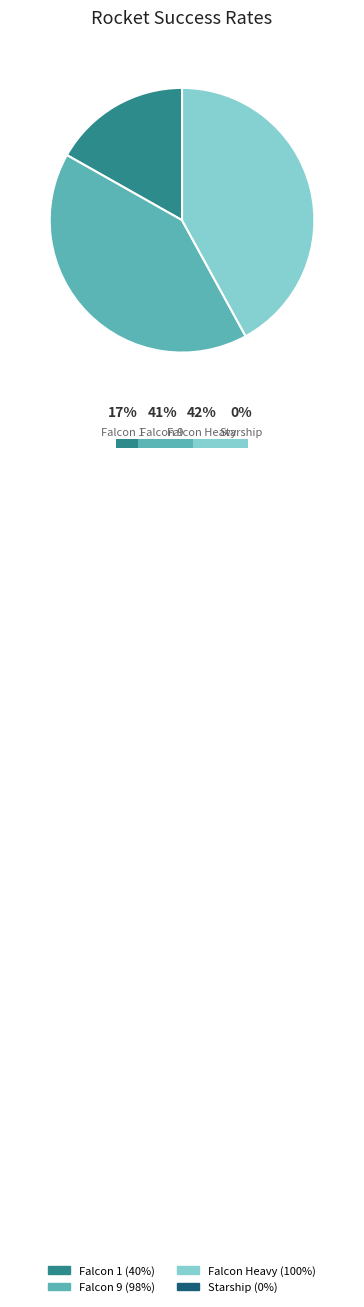

Is there any slice that represents more than half of the pie?

No